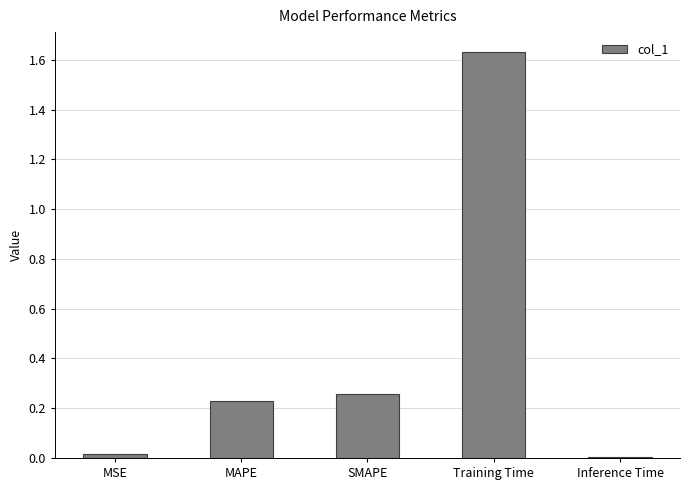

What is the difference between the values at Training Time and SMAPE?

1.4